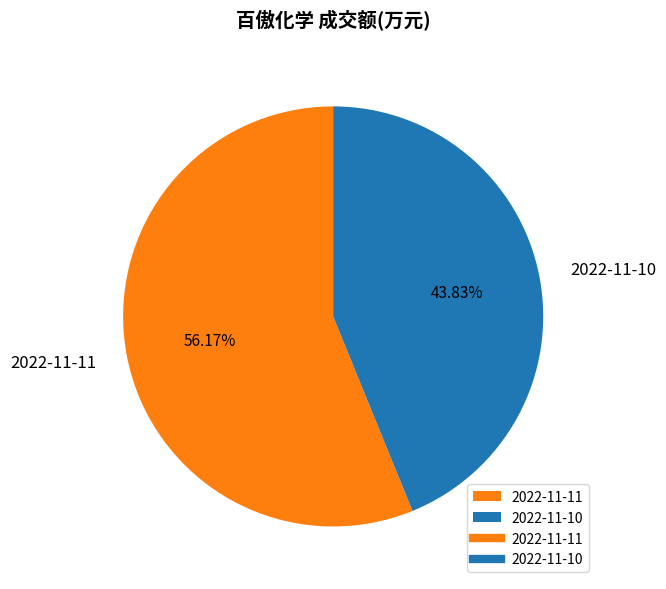

Rank the categories by value from lowest to highest.

2022-11-10, 2022-11-11